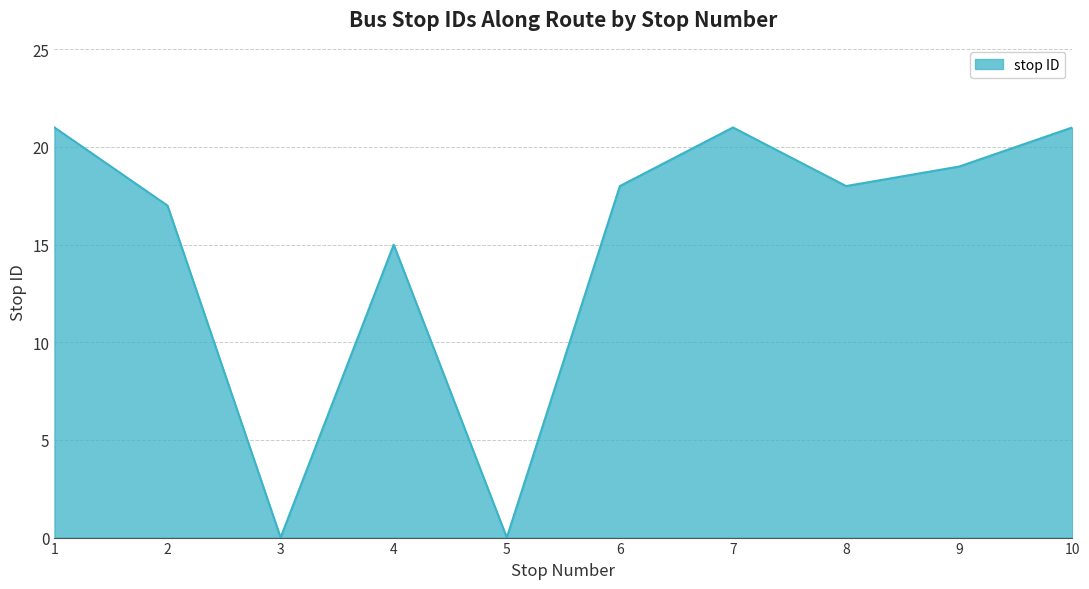

Between 5 and 8, which is larger?

8